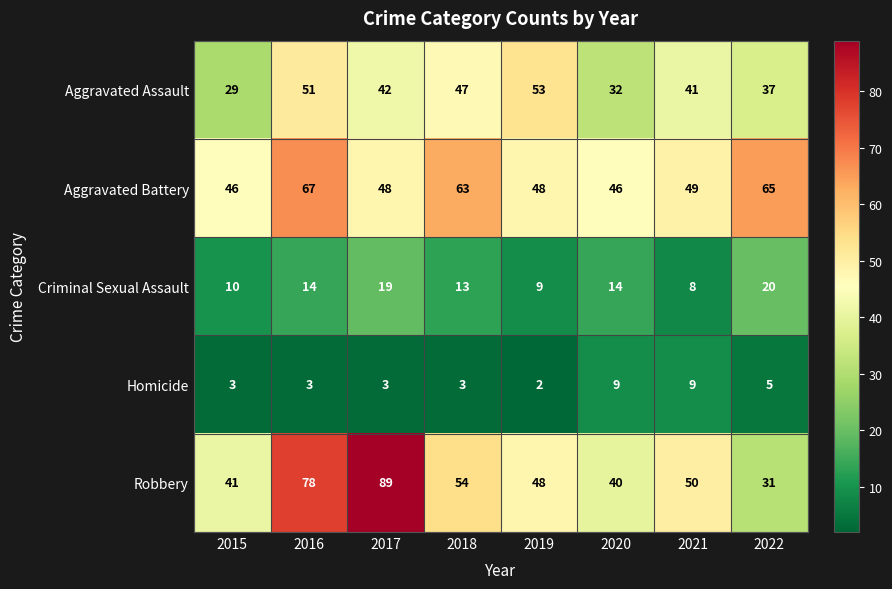

How many distinct data groups are displayed?

5